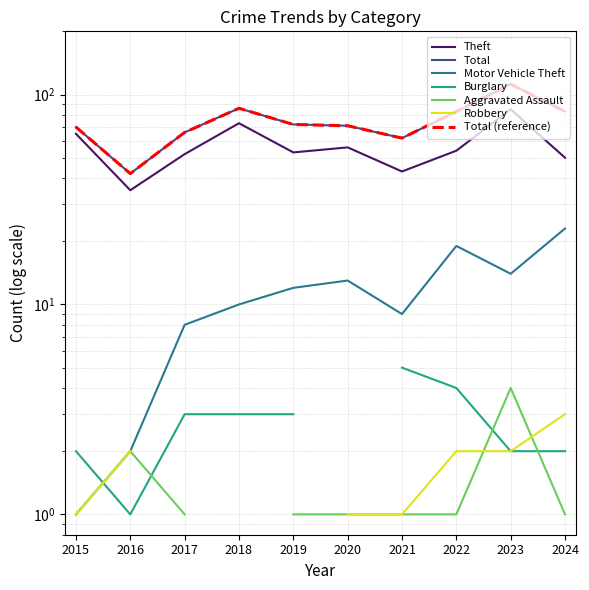

Which series has the largest range (max minus min)?

Total